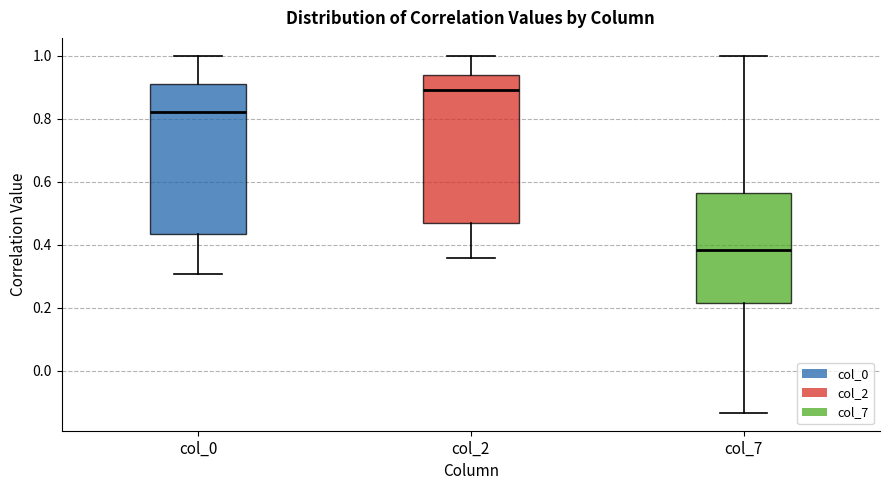

Reading left to right, read every box against the y-axis: the position of its median line, the range the box covers, and the ends of its whiskers. The values are not printed on the chart, so give them approximately, as read against the axis.

col_0: median 0.82, box 0.44 to 0.92, whiskers 0.30 to 1.00
col_2: median 0.90, box 0.46 to 0.94, whiskers 0.36 to 1.00
col_7: median 0.38, box 0.22 to 0.56, whiskers -0.14 to 1.00